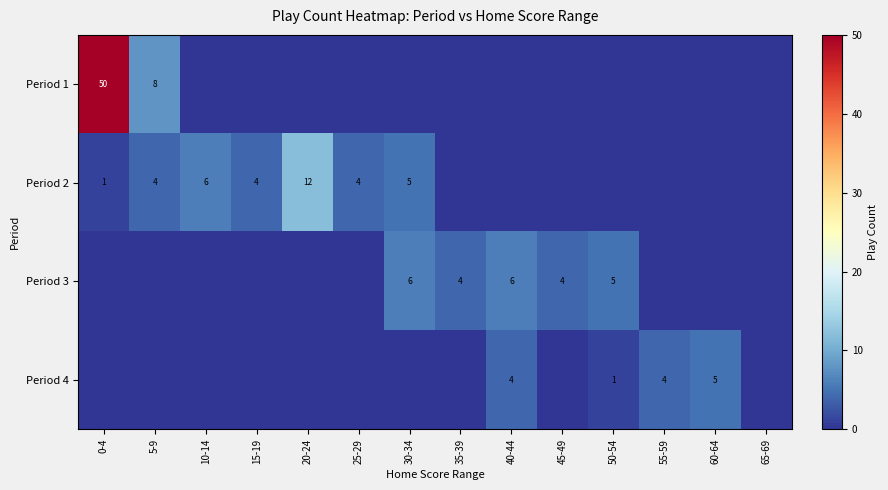

Count the number of categories in the chart.

14